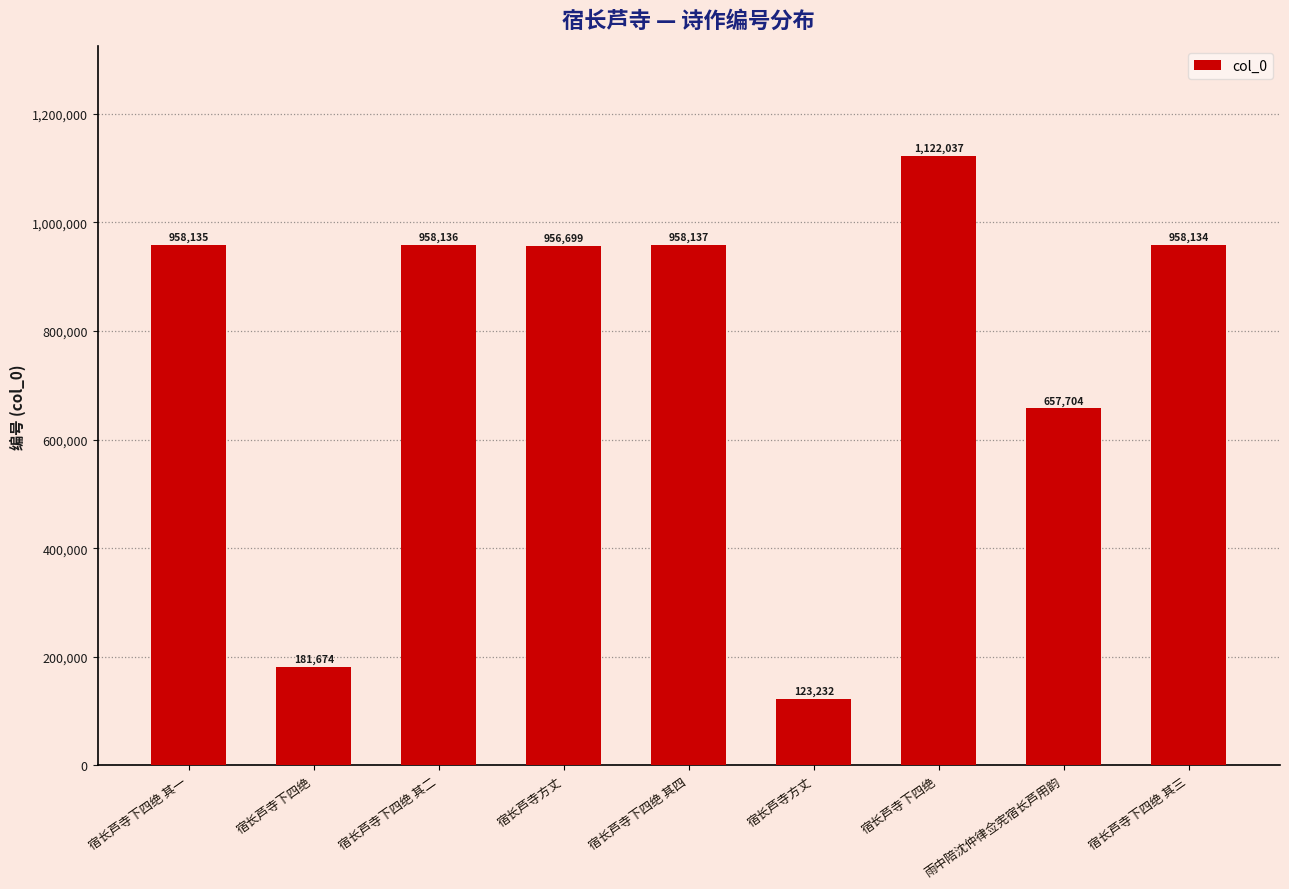

Are the bars horizontal?

No